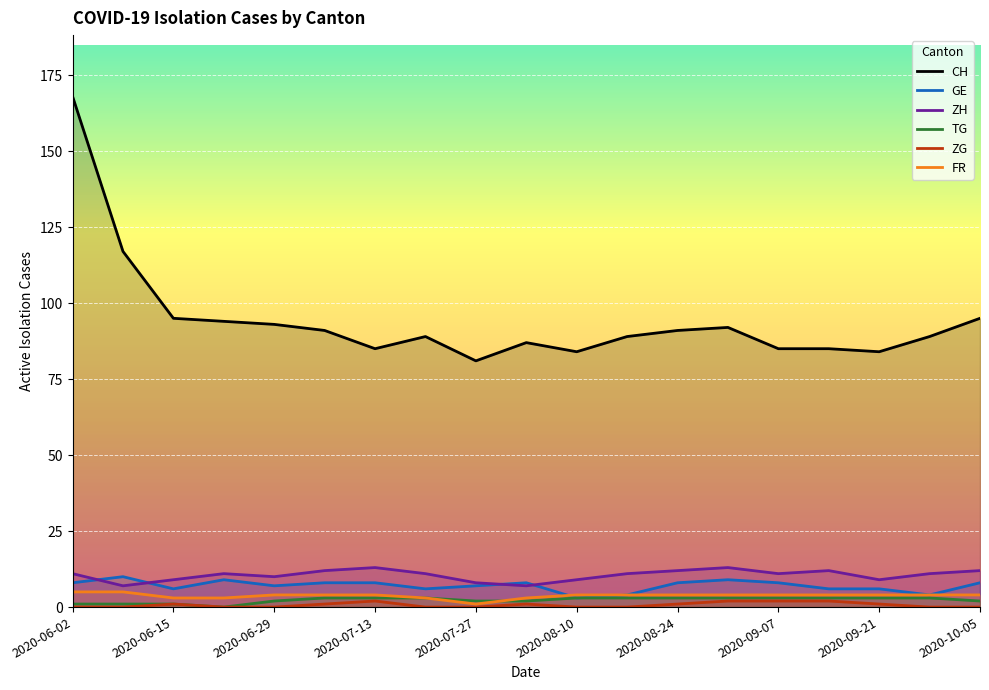

How many data points in ZH are above 11?

6